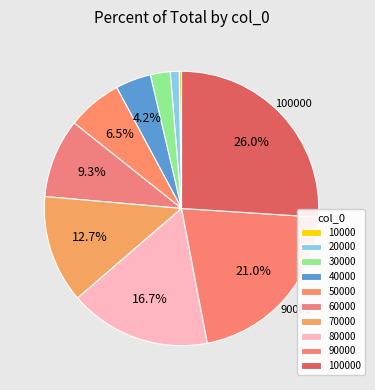

Rank the categories by value from highest to lowest.

100000, 90000, 80000, 70000, 60000, 50000, 40000, 30000, 20000, 10000